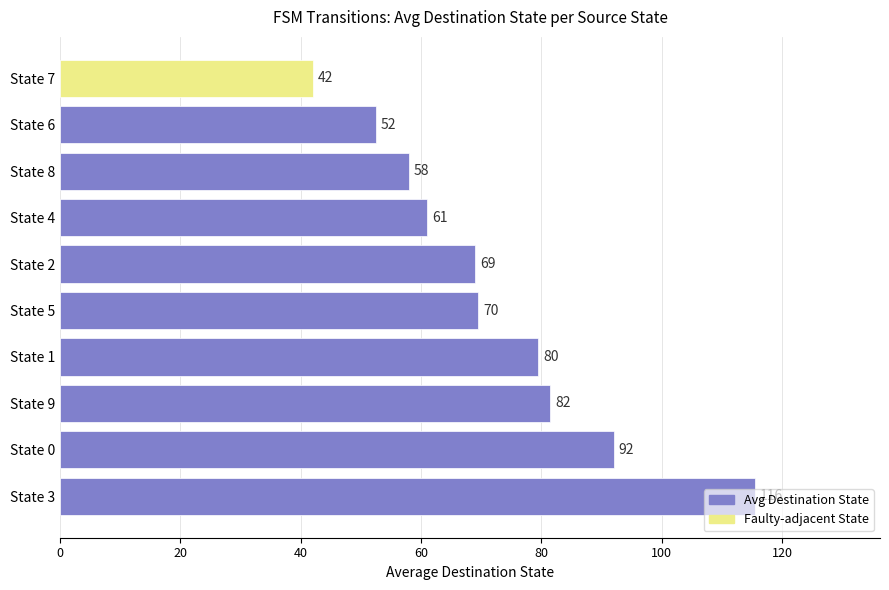

Where is the data nearest to the value 78?

State 1